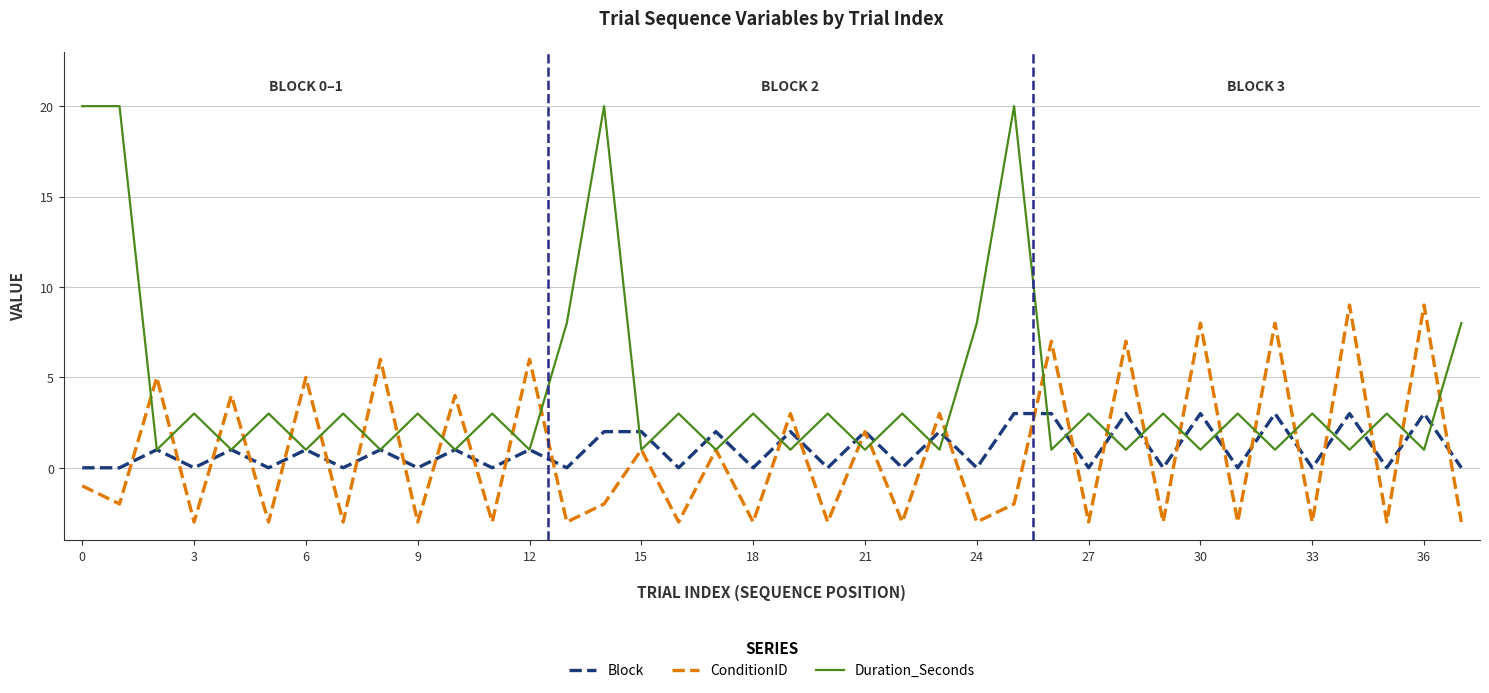

Which series has the largest range (max minus min)?

Duration_Seconds